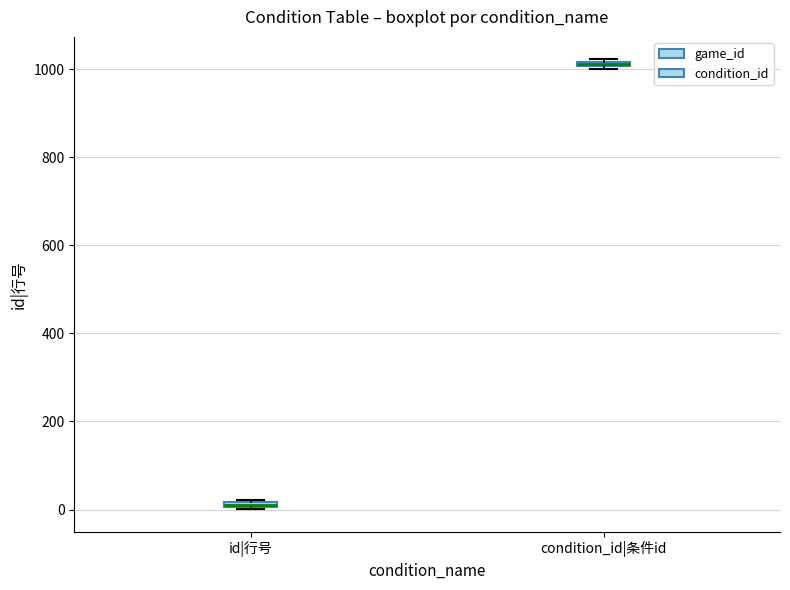

Which box's median line is the highest?

condition_id|条件id